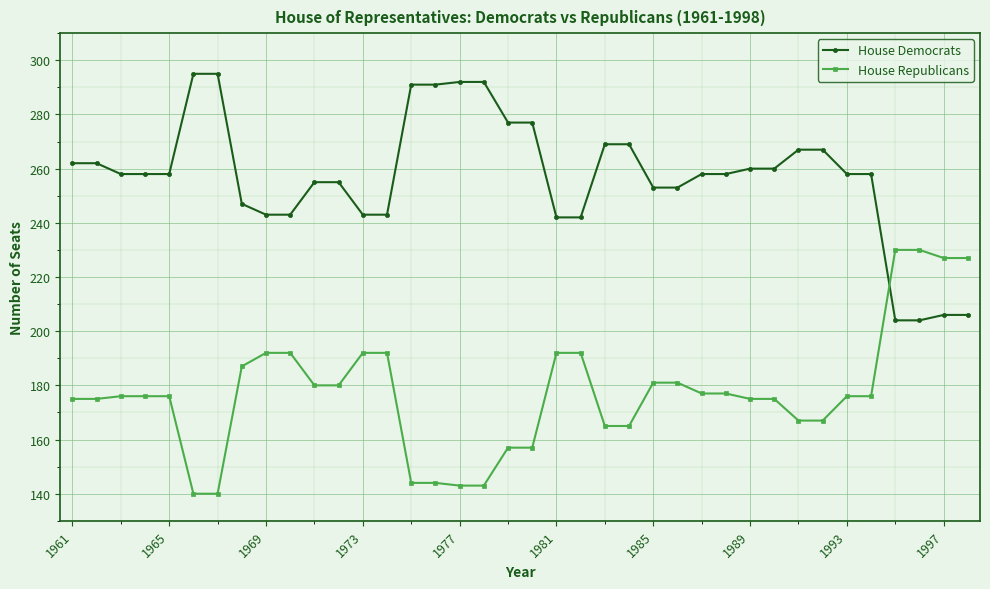

Which series has the largest total across all categories?

House Democrats